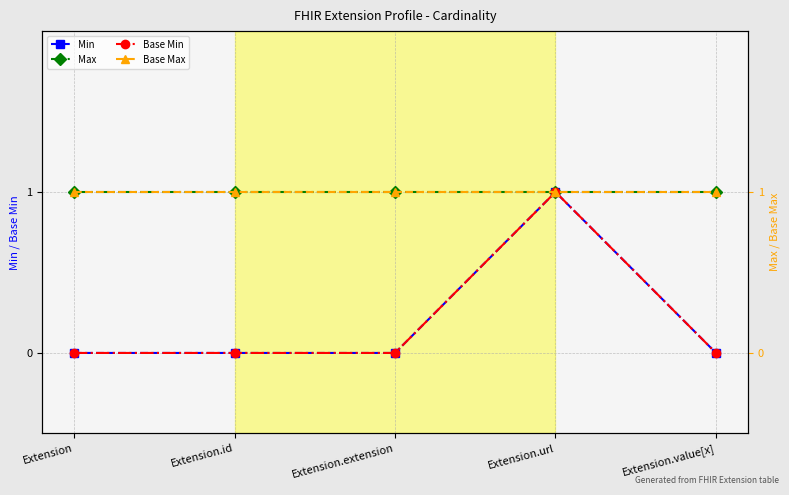

What is the maximum value shown in the chart?

1